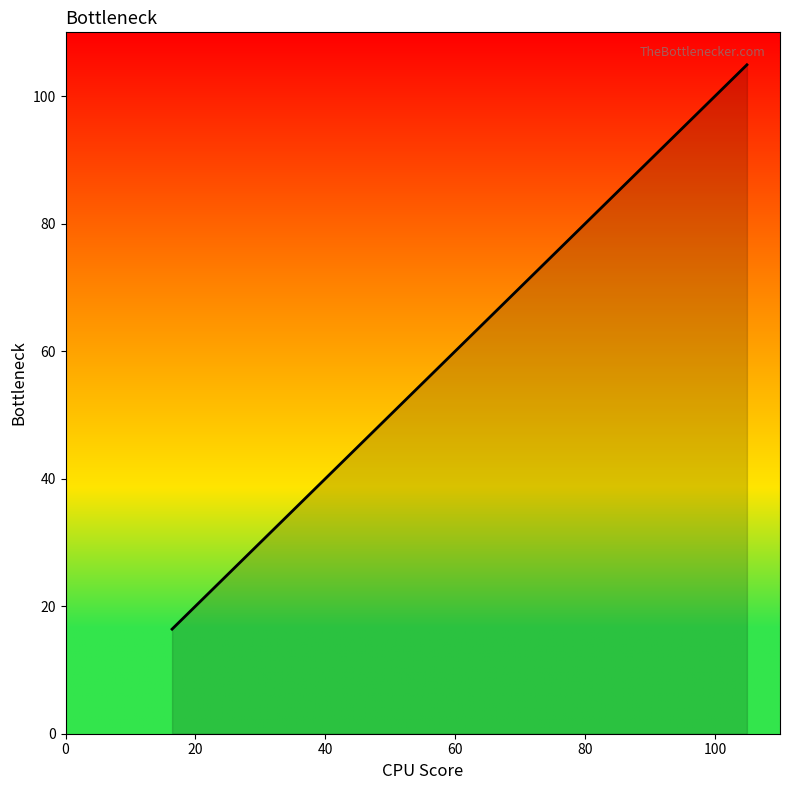

What is the difference between the maximum and minimum values?

88.5